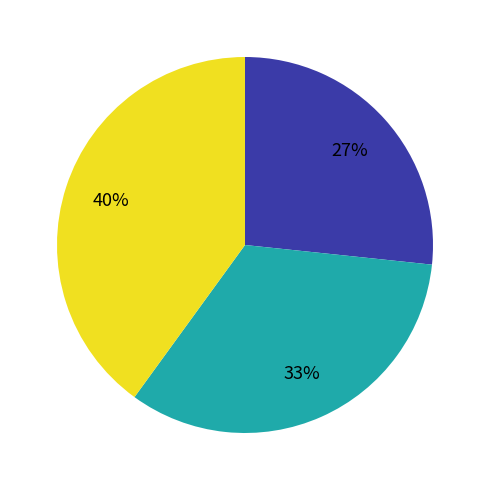

Is there a majority slice in this chart?

No